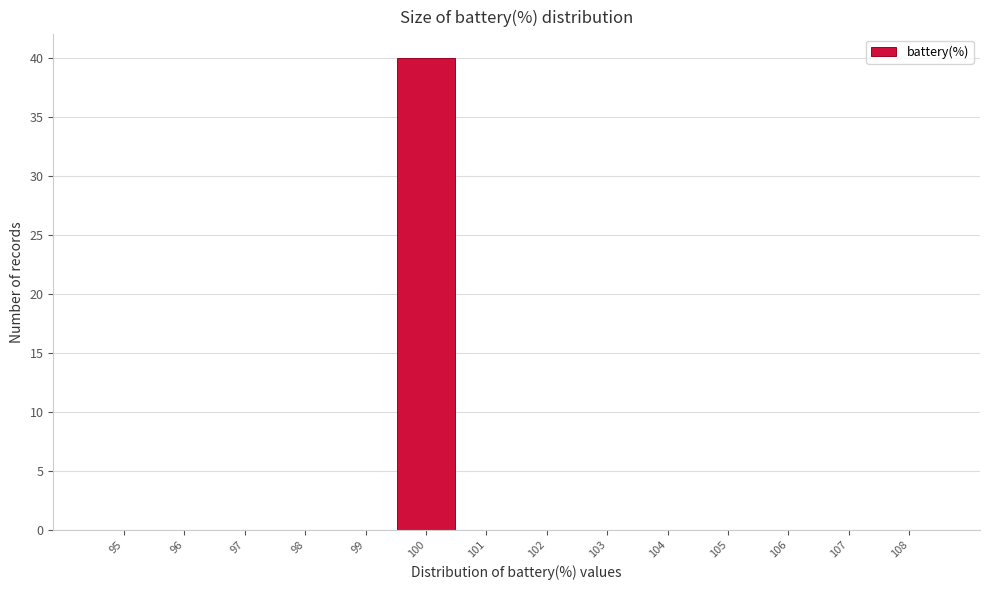

Reading right to left, what are all the values shown in this chart?

108=0	107=0	106=0	105=0	104=0	103=0	102=0	101=0	100=40	99=0	98=0	97=0	96=0	95=0